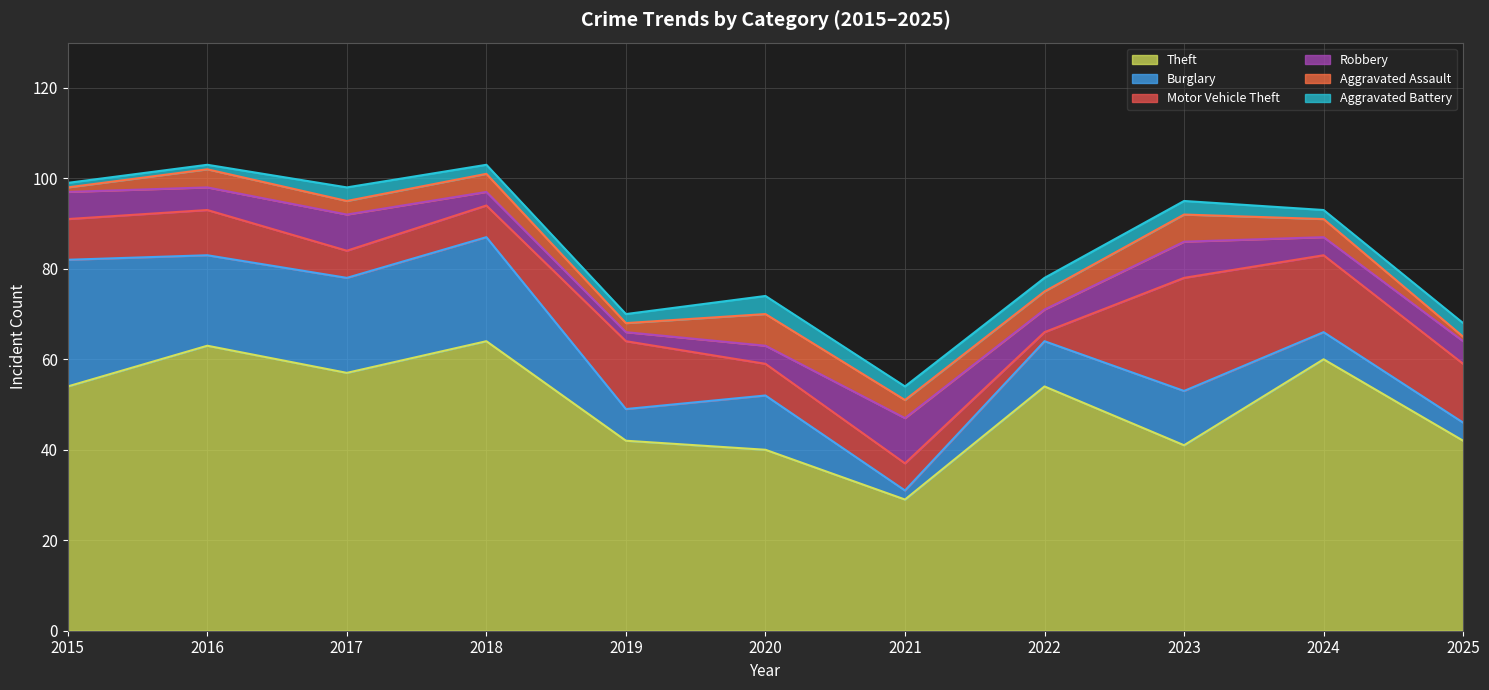

What is the average value of the Burglary series?

13